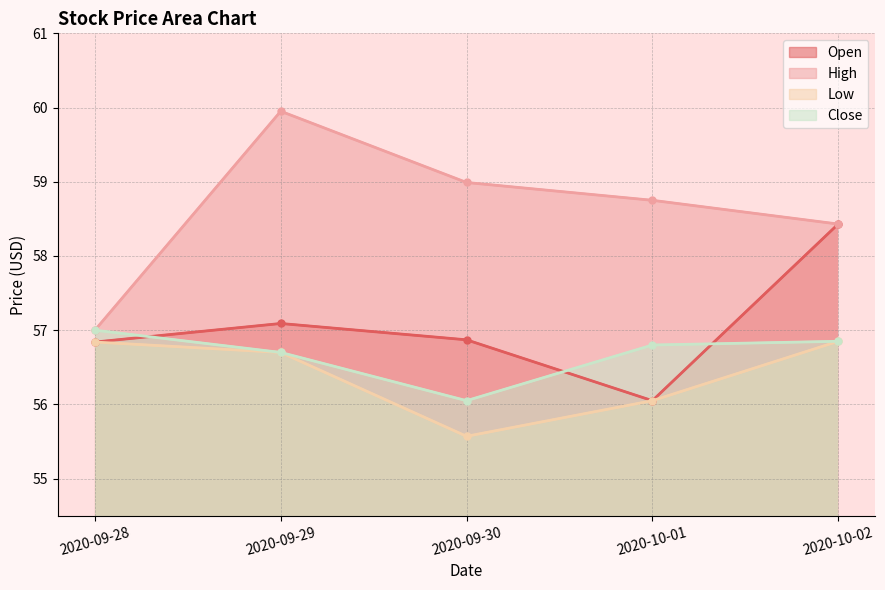

True or false: High and Close intersect in this chart.

False